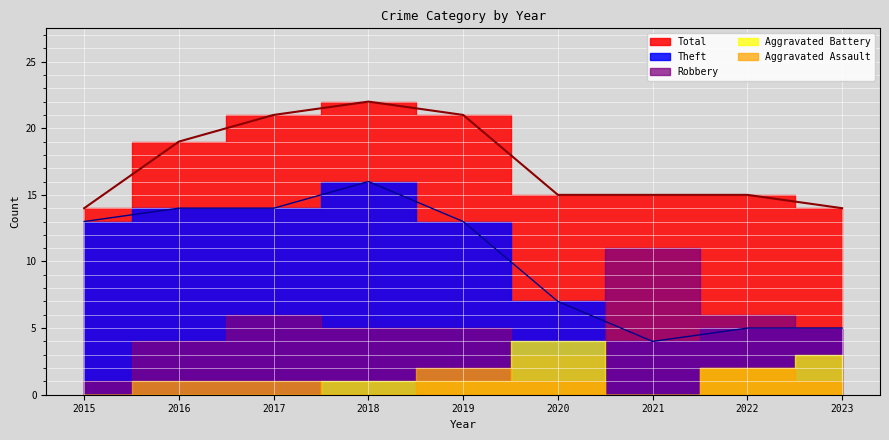

What are all the series names shown in the legend?

Aggravated Assault, Aggravated Battery, Robbery, Theft, Total